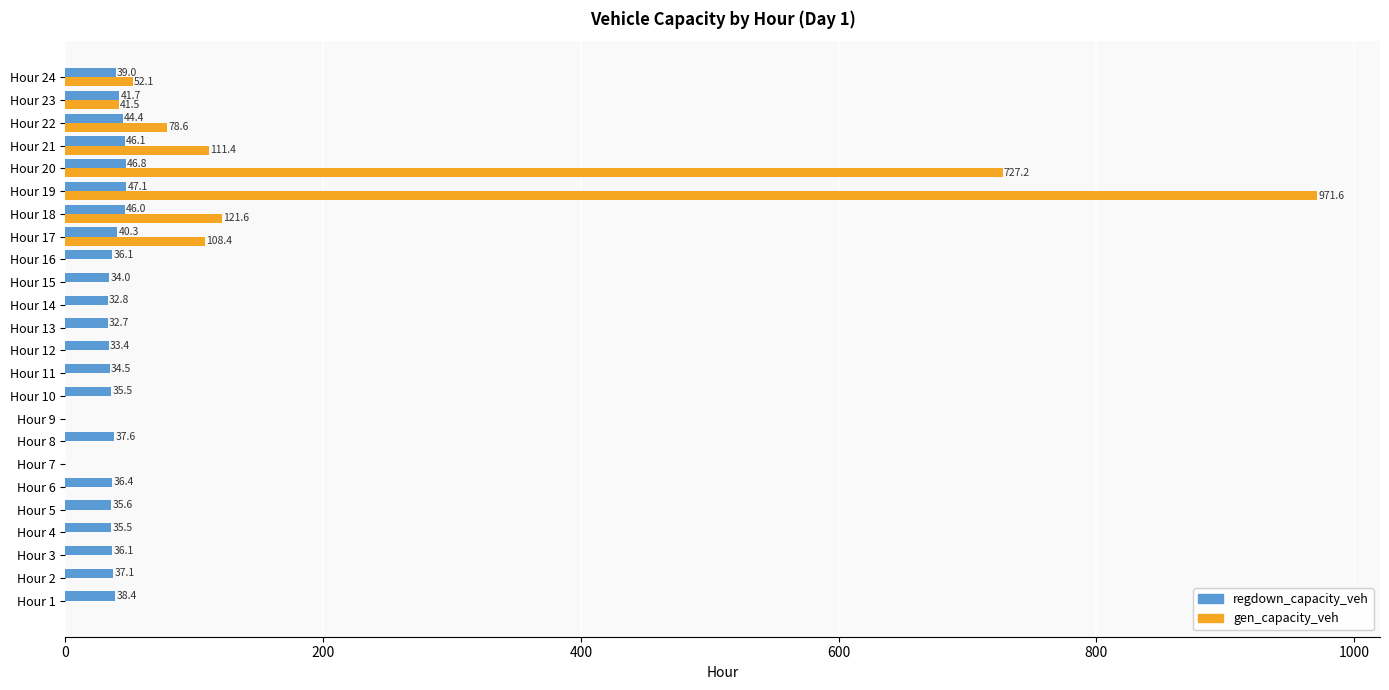

The gen_capacity_veh series shows 0.0 at Hour 13. True or false?

True